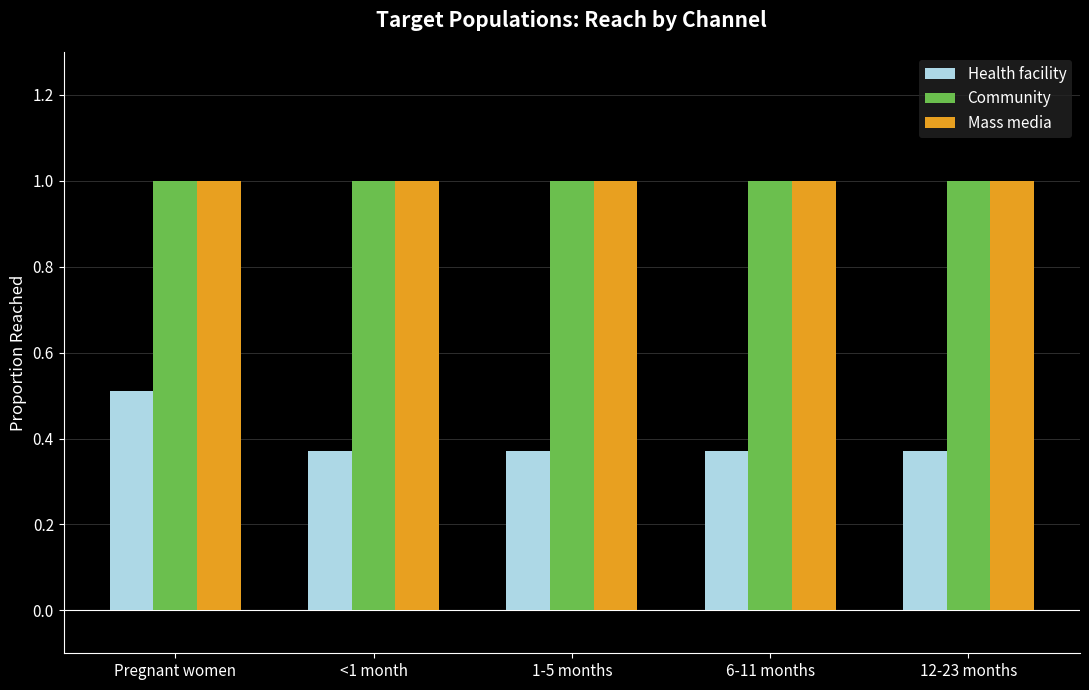

What is the difference between the highest and lowest values at <1 month?

0.6